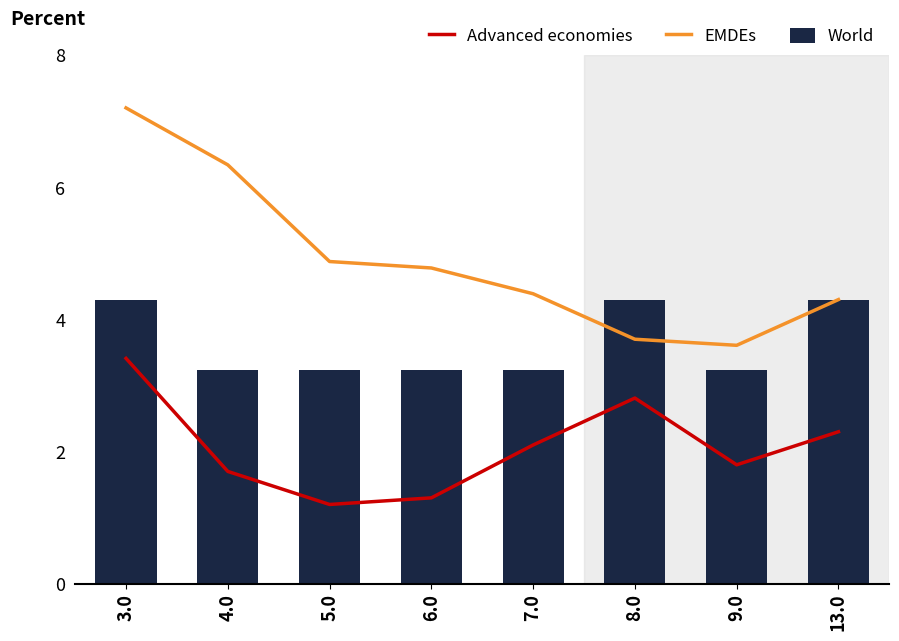

What position from the right is 7.0?

4